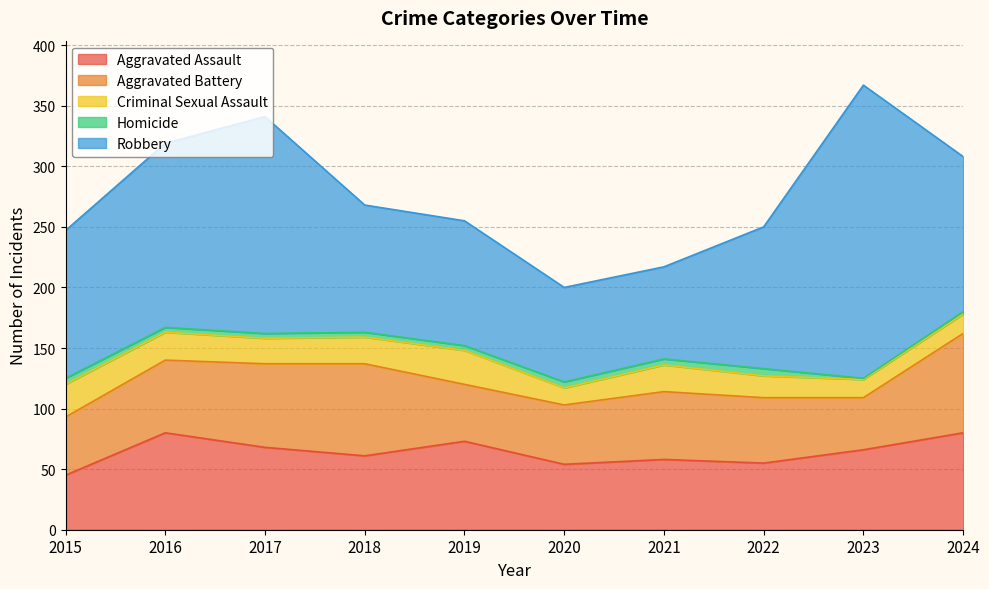

What is the minimum value shown in the chart?

1